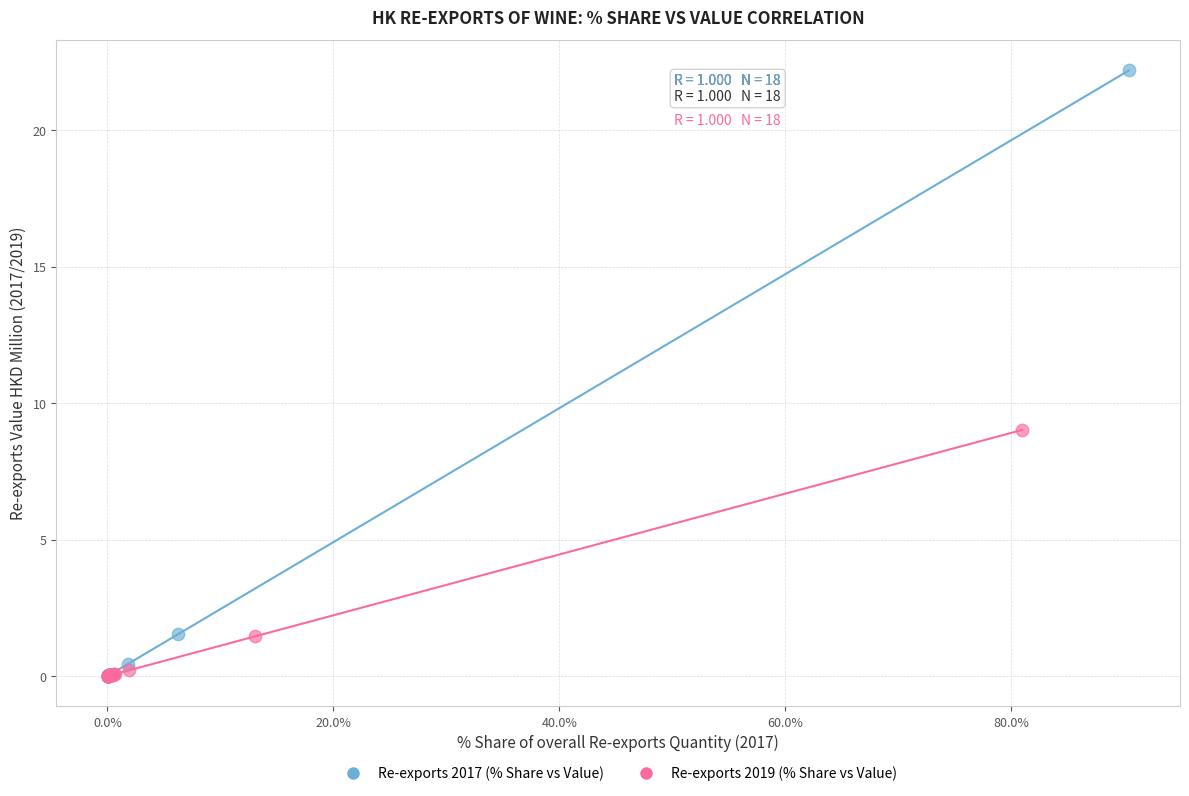

Which series contains the highest Y value?

Re-exports 2017 (% Share vs Value)